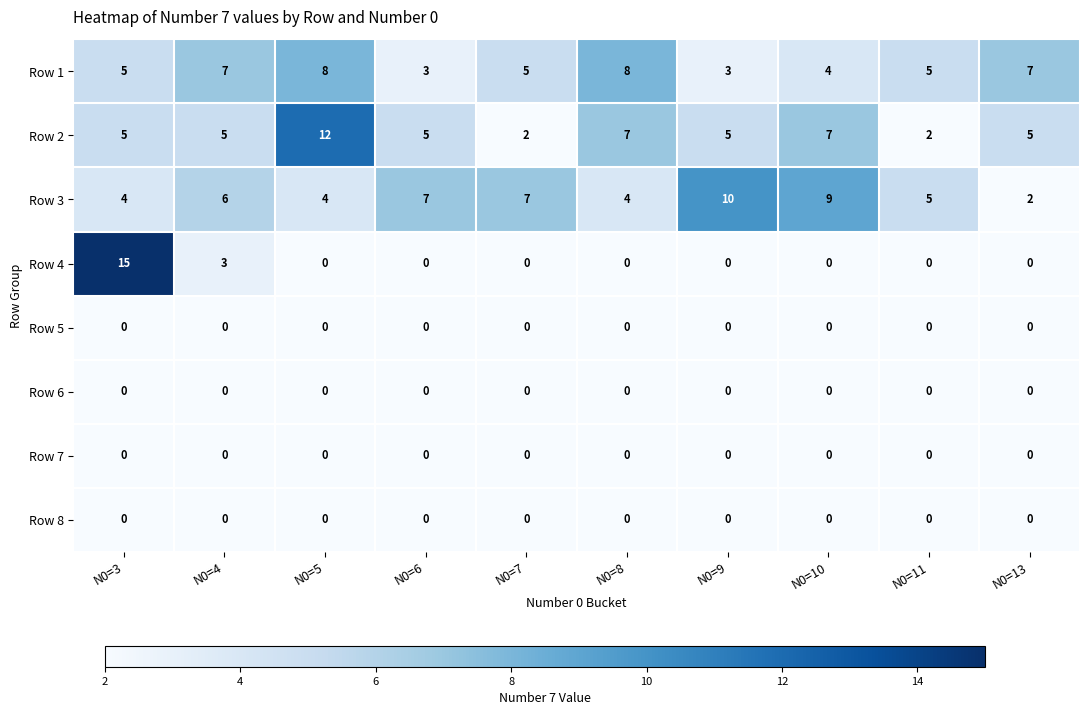

What is the total value across all series at N0=6?

15